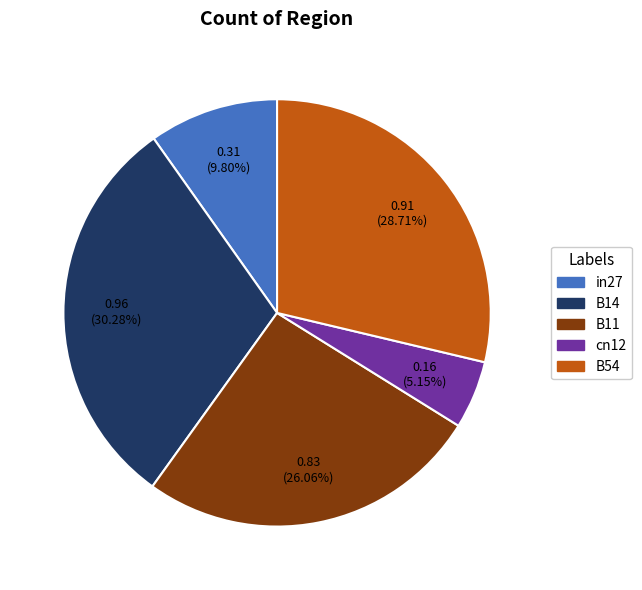

To the nearest percent, what percentage of the pie is B11?

26%